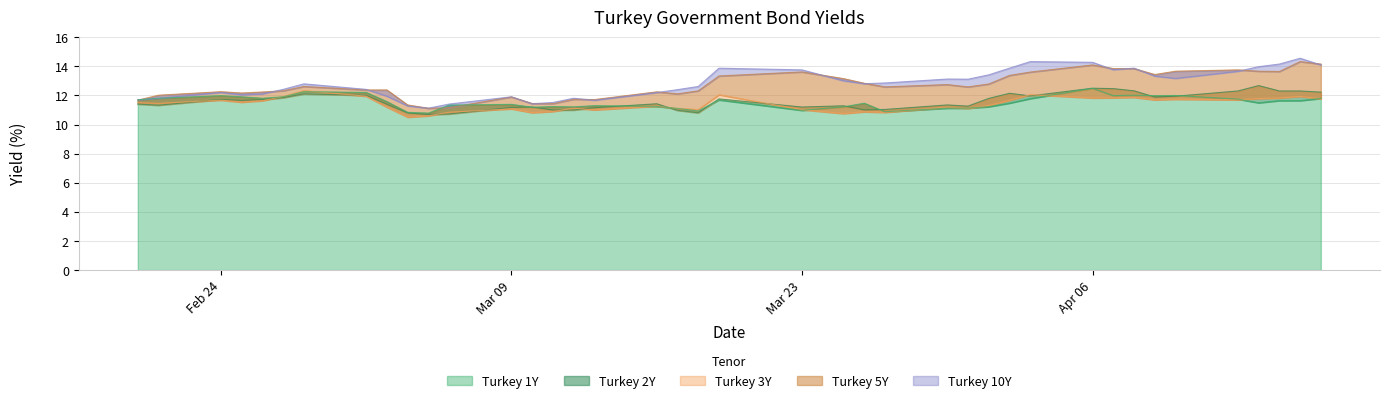

The value of Turkey 3Y at 2020-03-06 is 2.8. True or false?

False